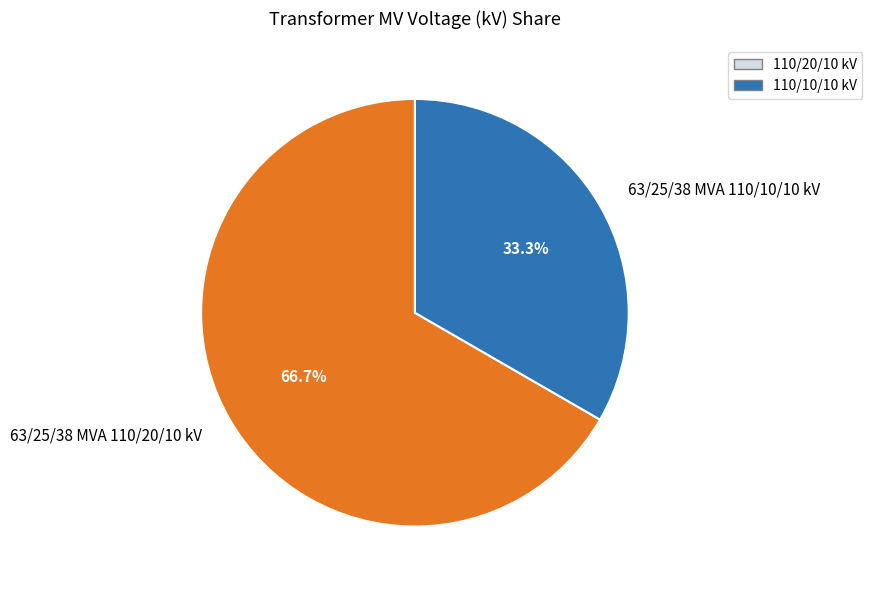

True or false: 63/25/38 MVA 110/10/10 kV accounts for 33% of the total.

True